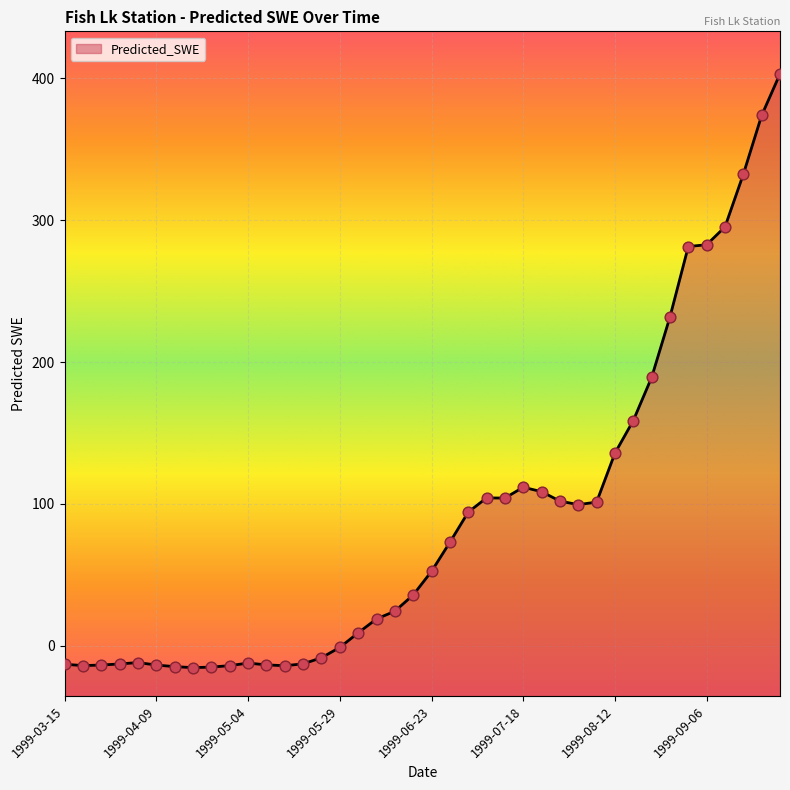

What is the change in value from 1999-04-24 to 1999-08-27?

+246.8